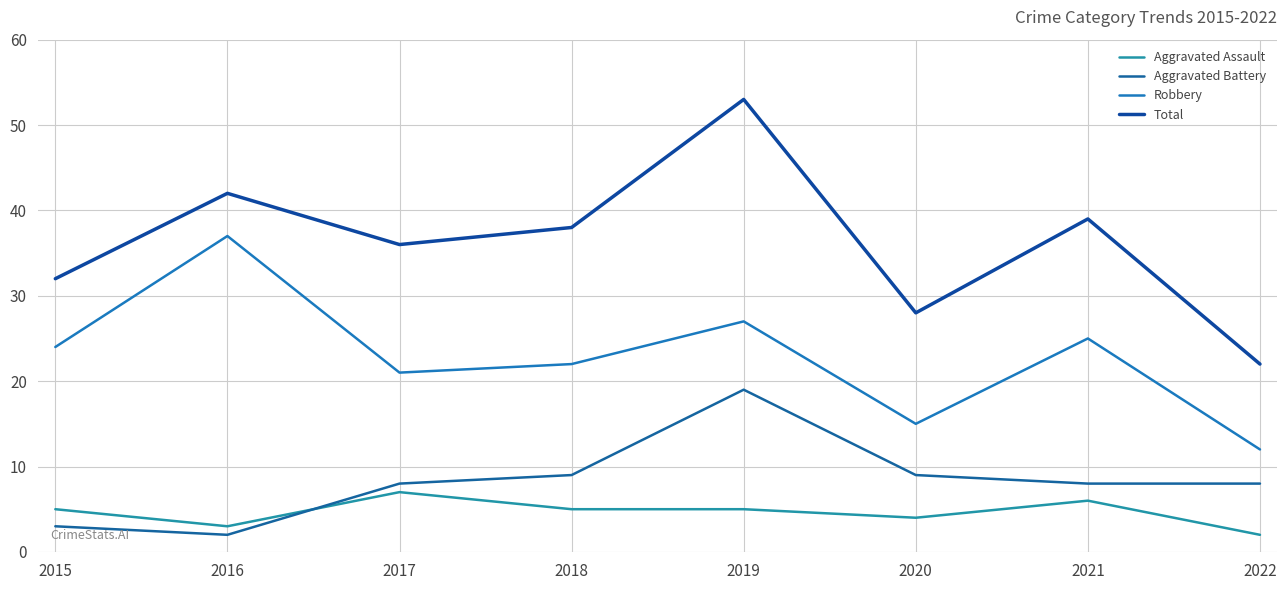

What value does the Total series have at 2018?

38